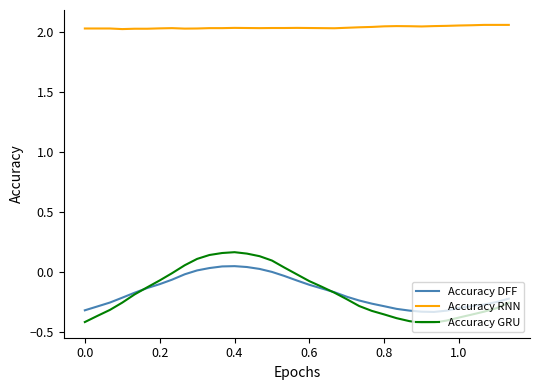

True or false: Accuracy RNN and Accuracy GRU cross at least once.

False